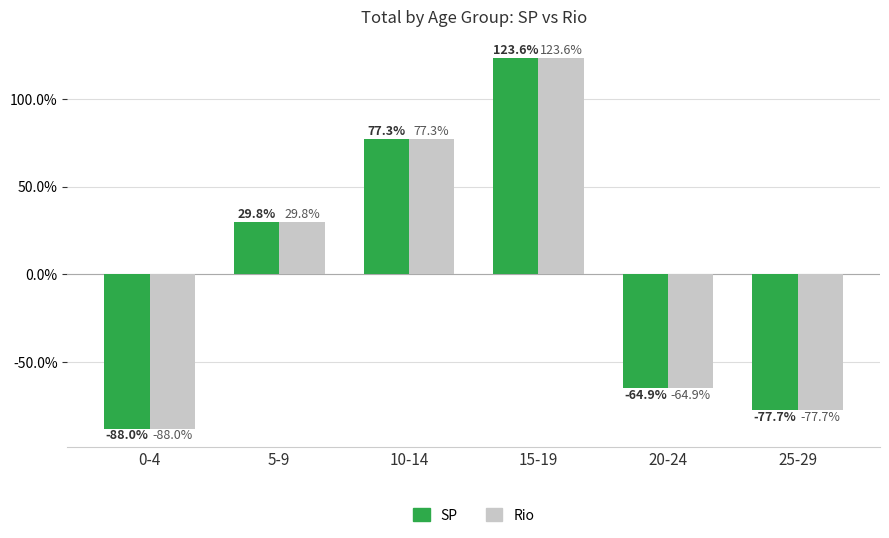

How many values in Rio are below zero?

3